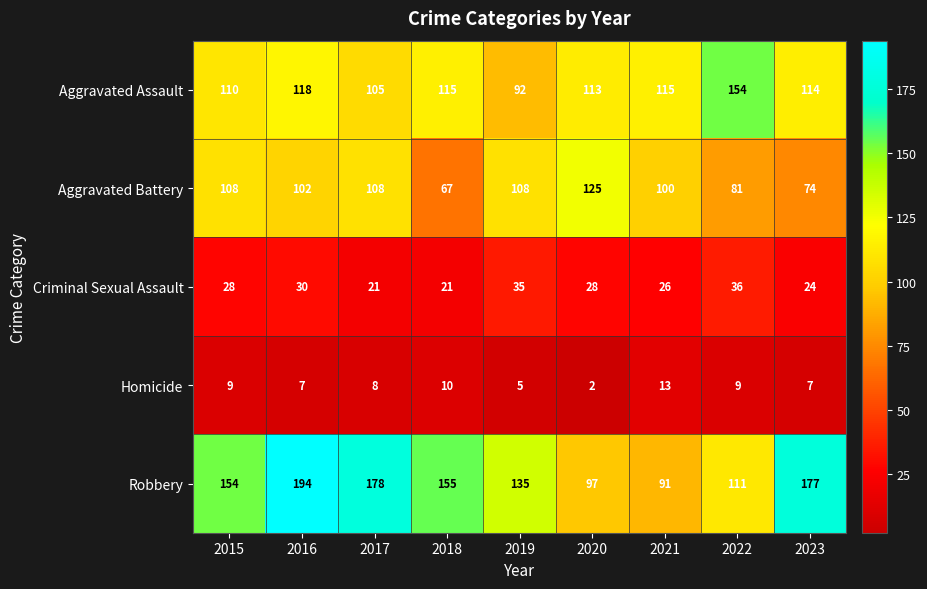

What is the total value across all series at 2019?

375